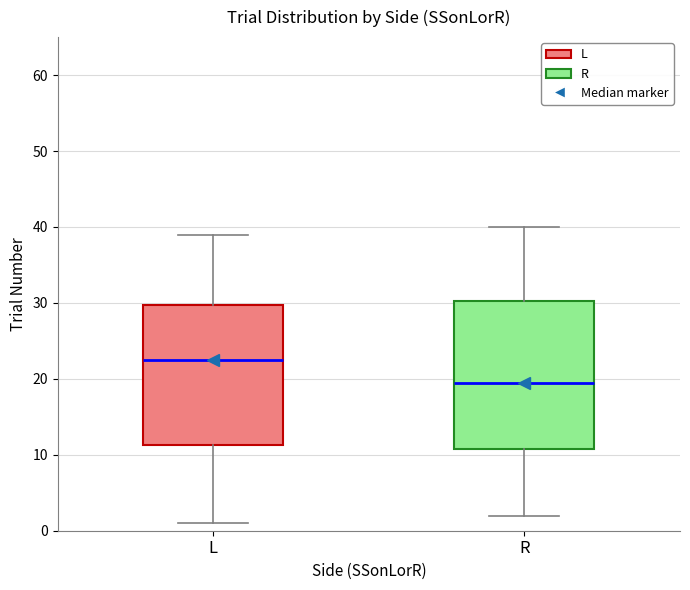

Reading left to right, transcribe this box plot: for each box, give where its median line is, the range the box spans, and where its two whiskers end, as read against the y-axis. The values are not printed on the chart, so give them approximately, as read against the axis.

L: median 23, box 11 to 30, whiskers 1 to 39
R: median 20, box 11 to 30, whiskers 2 to 40